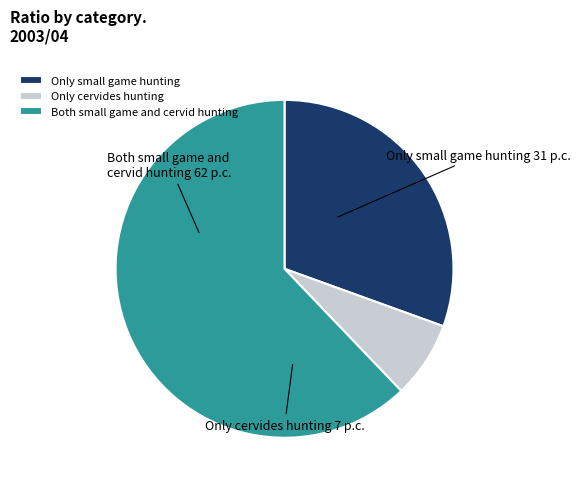

Do Only small game hunting and Both small game and cervid hunting together represent more than half of the pie?

Yes